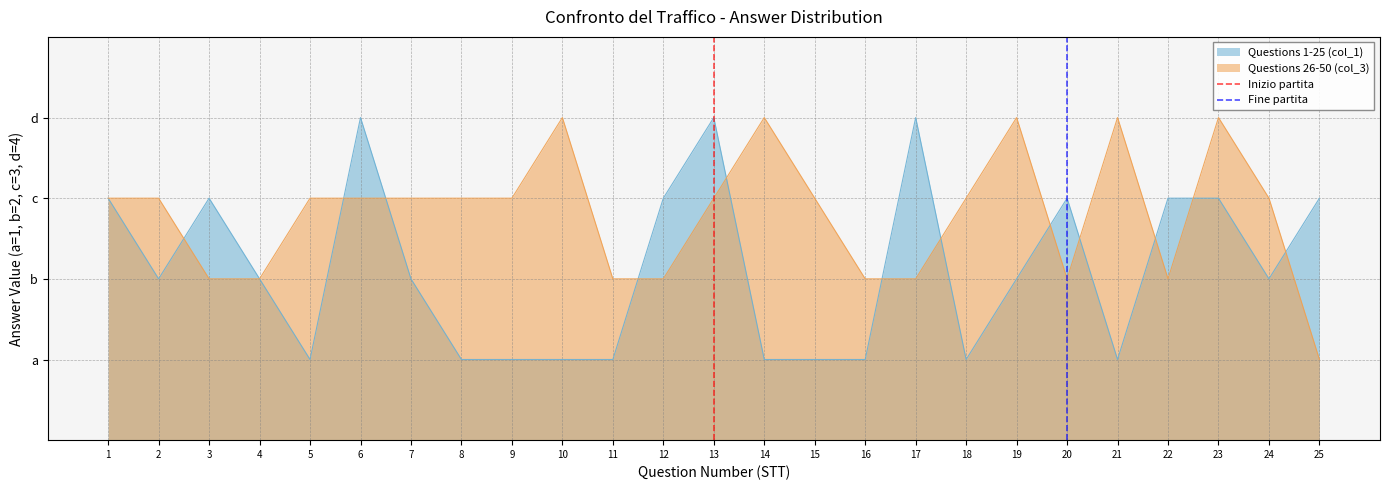

List the labels in order of Inizio partita value, largest first.

13, 13